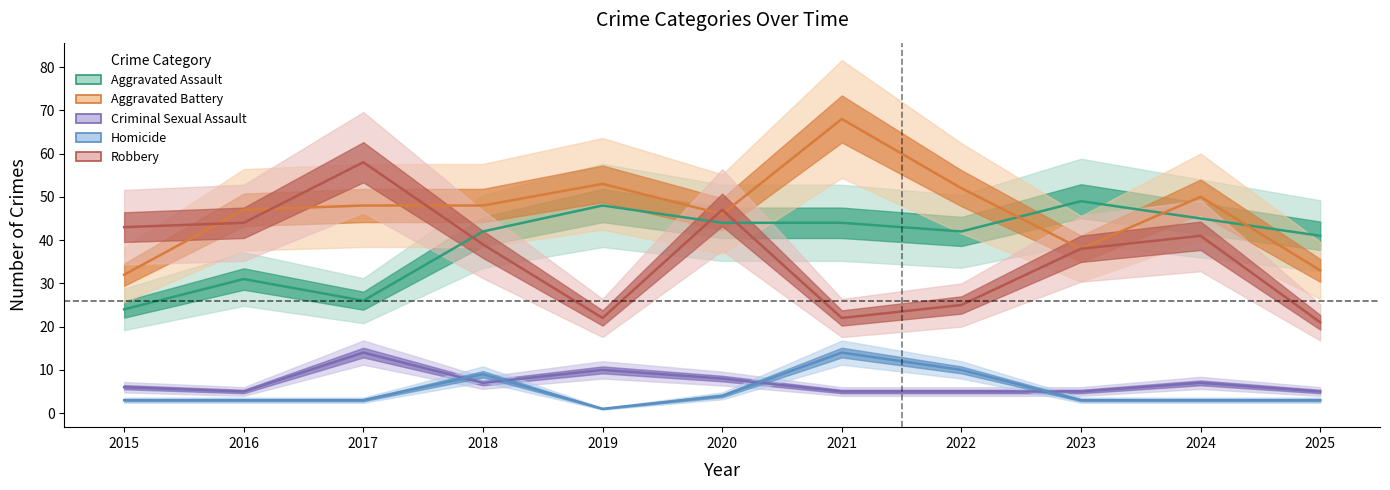

What is the difference between the Criminal Sexual Assault values at 2015 and 2020?

2